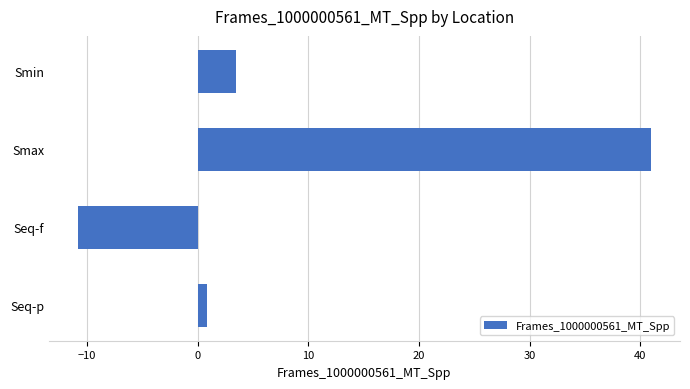

How many categories are shown in the chart?

4